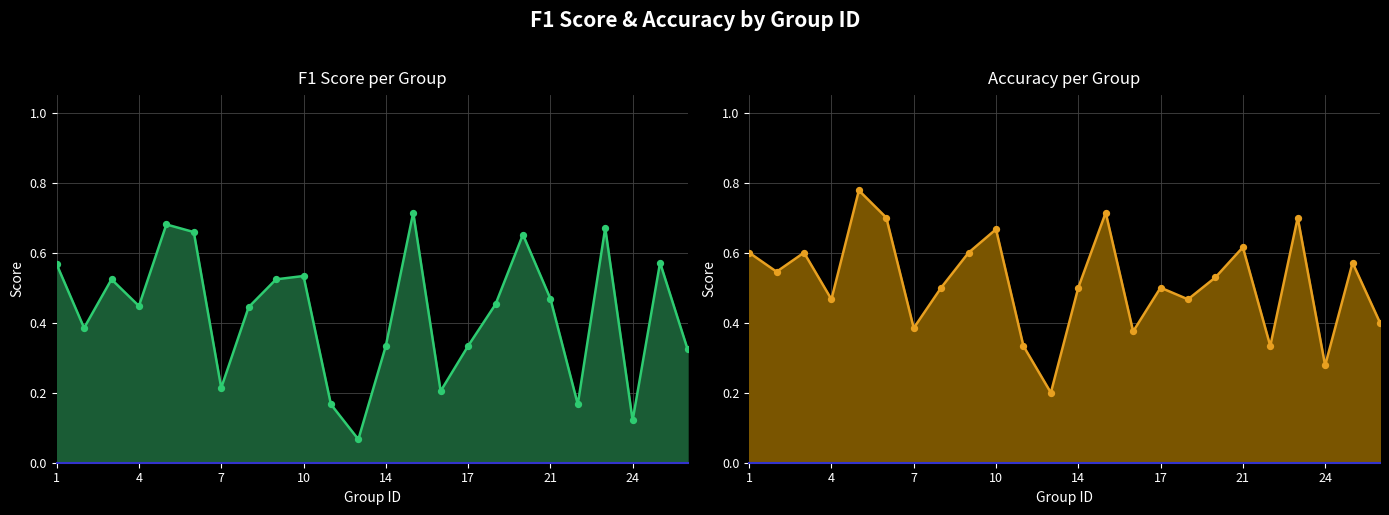

Which series contains the lowest Y value?

f1